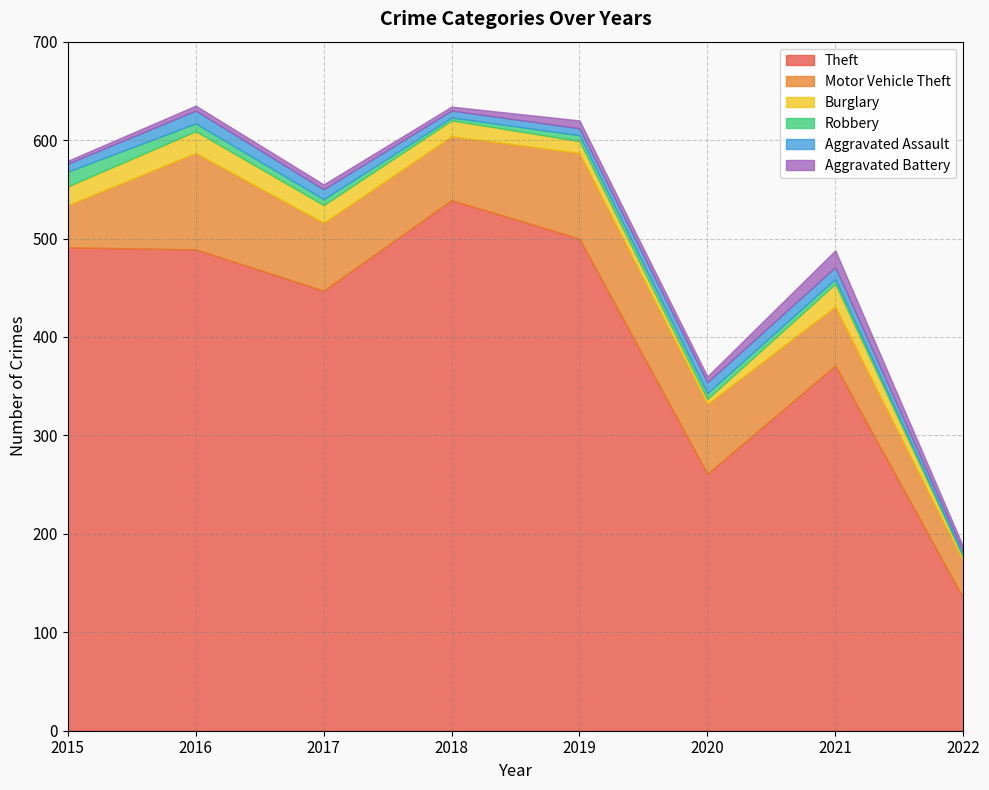

At which category is the sum across all series the highest?

2016